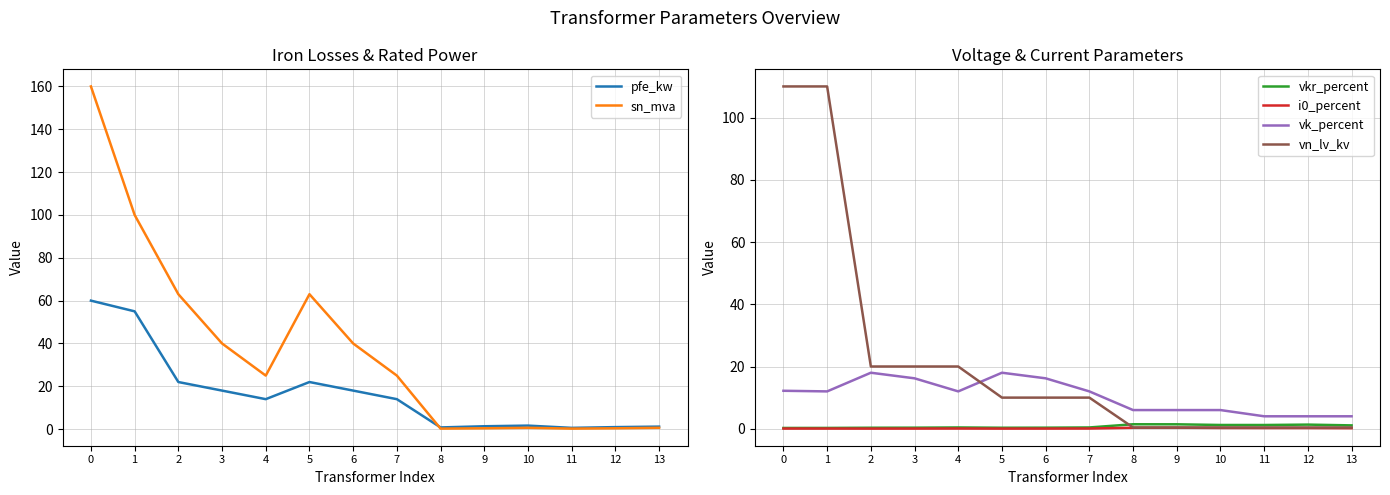

What is the maximum value shown in the chart?

160.0